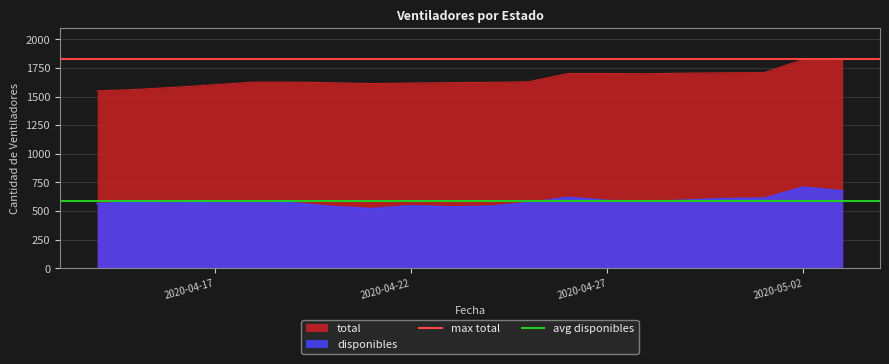

True or false: total and disponibles cross at least once.

False